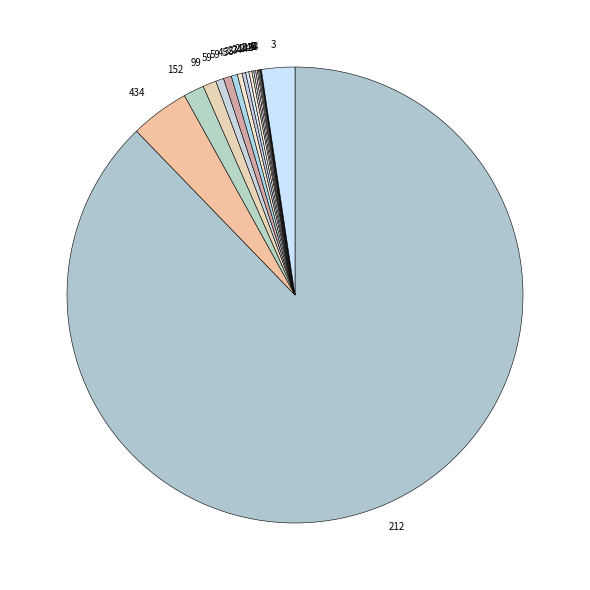

Count the number of slices in the pie.

20